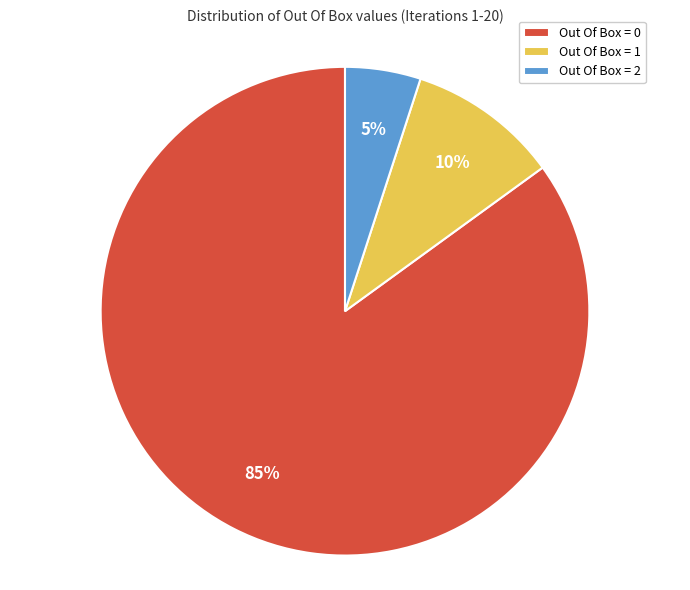

Combined, do Out Of Box = 0 and Out Of Box = 2 account for over 50%?

Yes